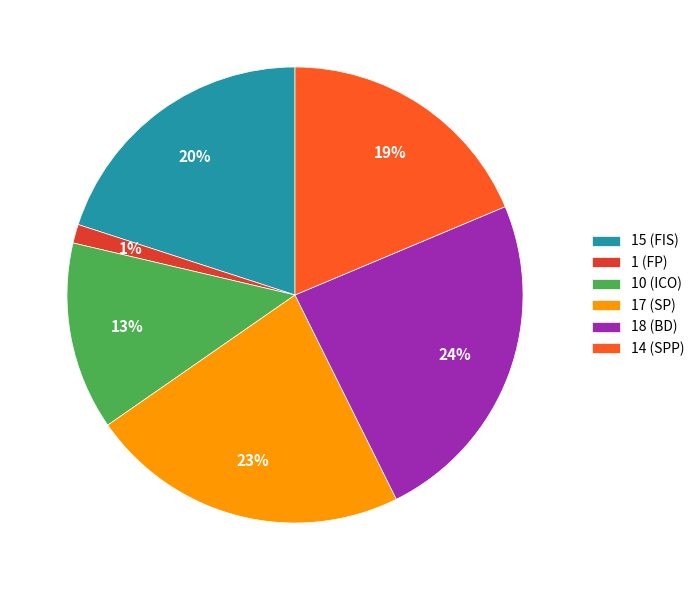

Does any single category account for the majority?

No